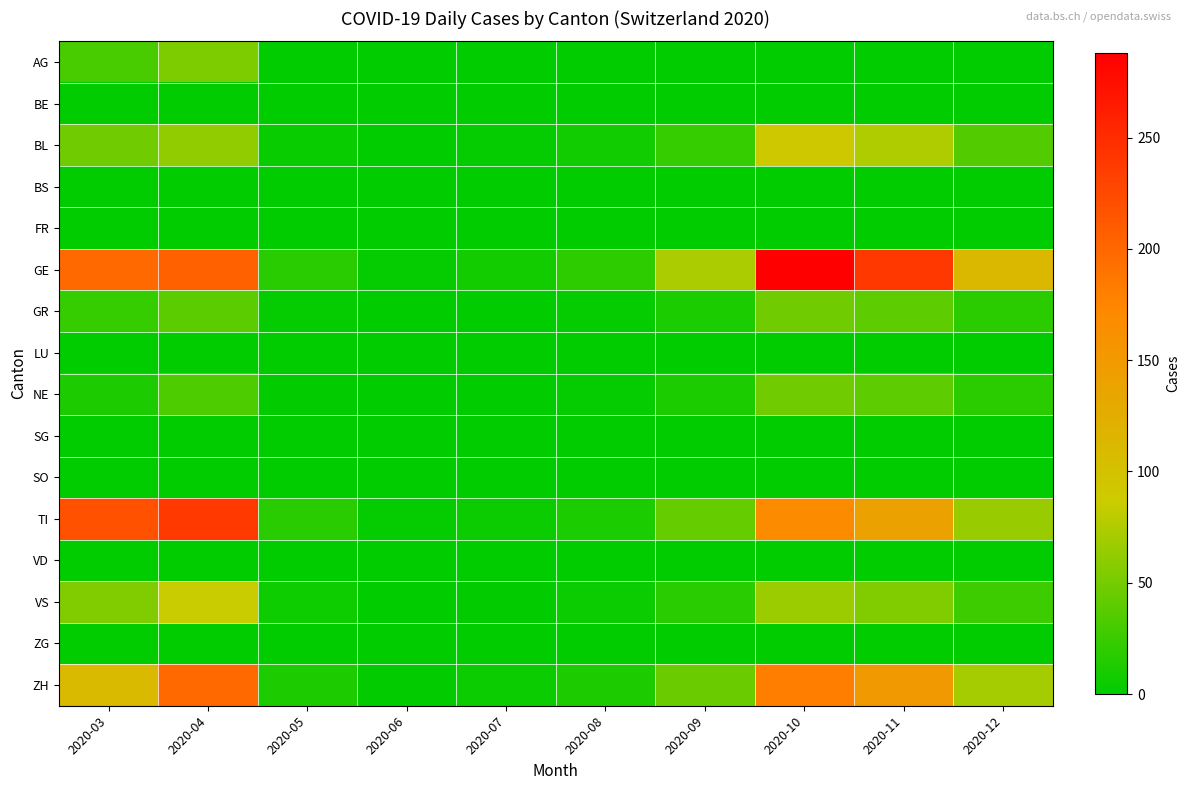

Between 2020-06 and 2020-09, which series saw the biggest shift?

GE